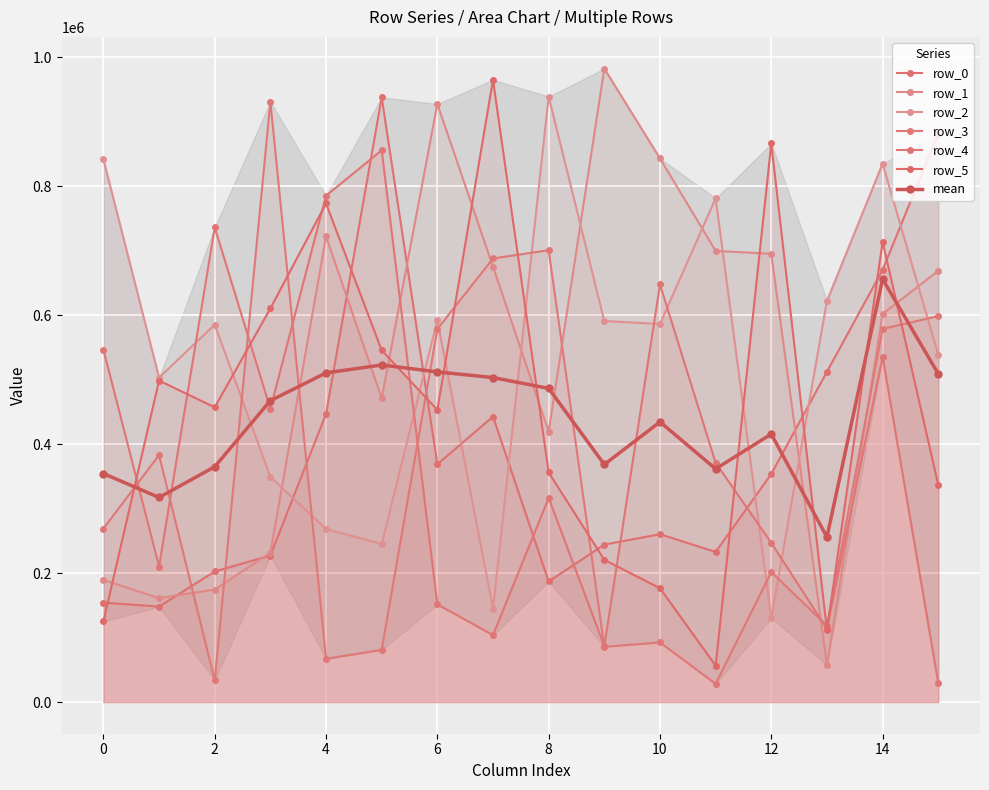

At how many categories does at least one series exceed 377070?

16